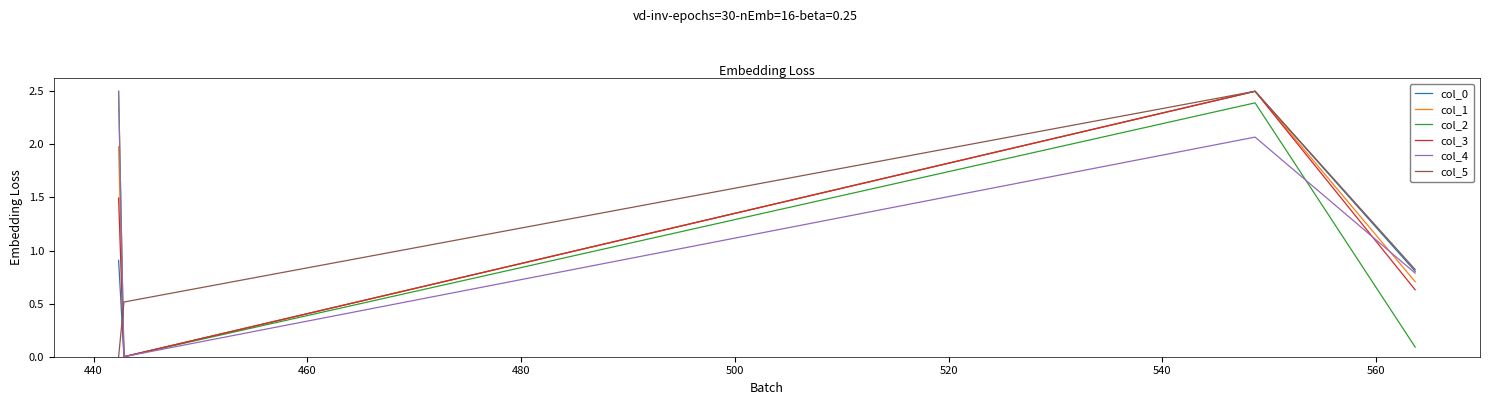

What is the maximum value shown in the chart?

2.5